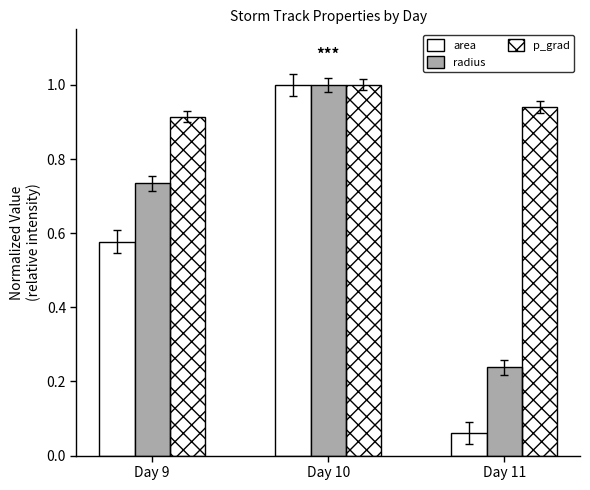

Which series has the largest total across all categories?

p_grad